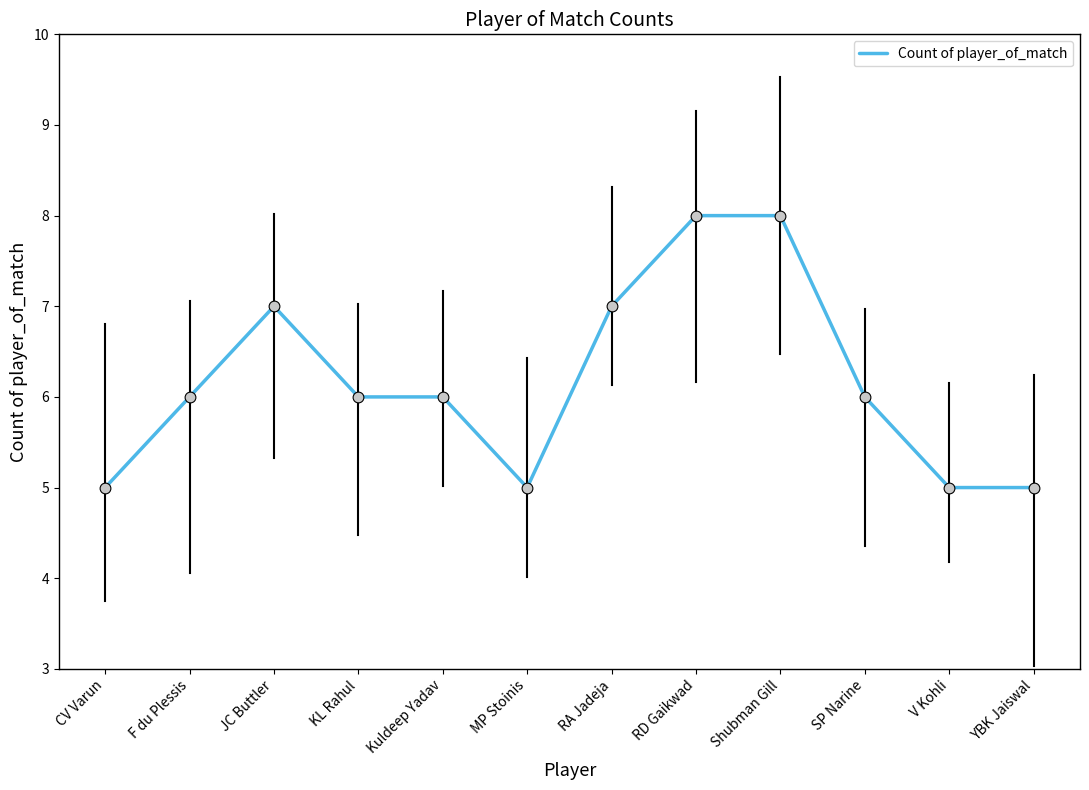

What is the change in value from CV Varun to SP Narine?

+1